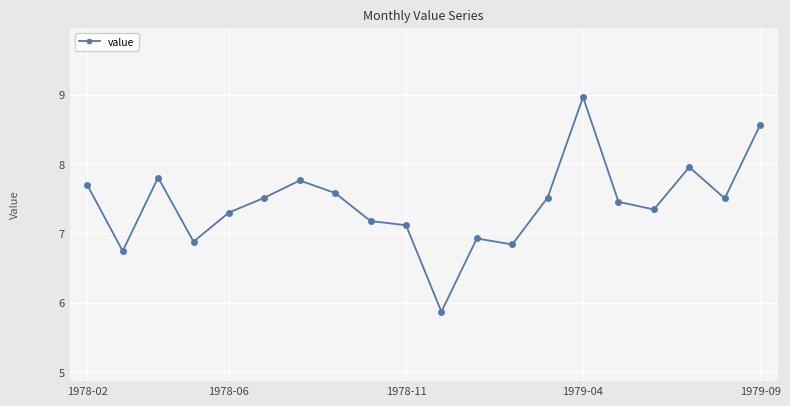

Reading right to left, extract all data points from this chart.

8.6	7.5	8.0	7.3	7.5	9.0	7.5	6.8	6.9	5.9	7.1	7.2	7.6	7.8	7.5	7.3	6.9	7.8	6.7	7.7